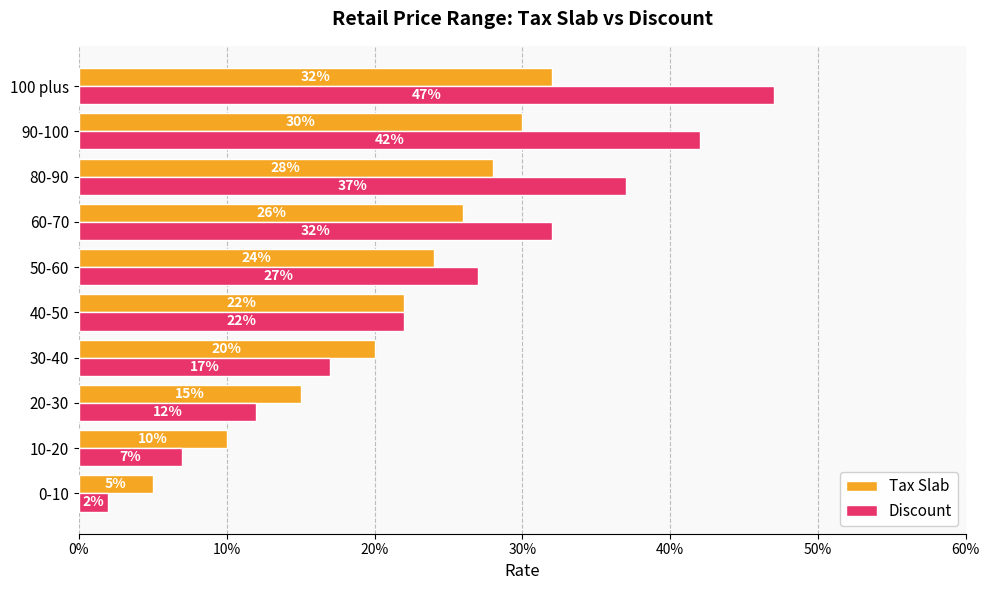

What are all the series names shown in the legend?

Tax Slab, Discount